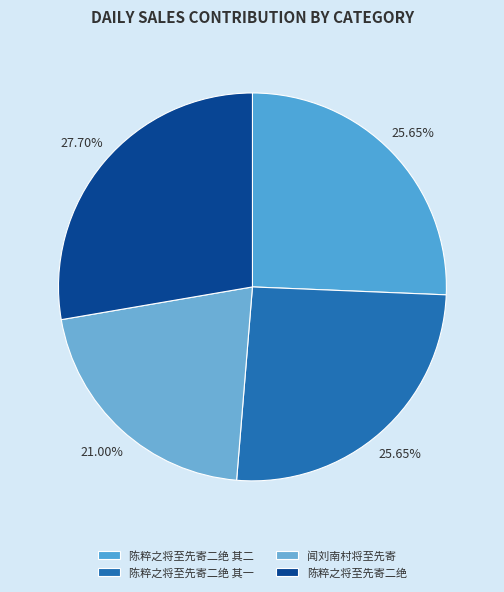

To the nearest percent, what percentage of the pie is 闻刘南村将至先寄?

21%